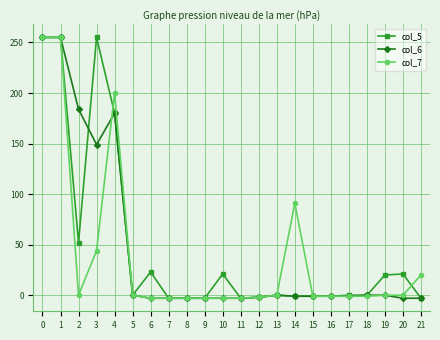

Rank the series by their average value, from highest to lowest.

col_5, col_6, col_7